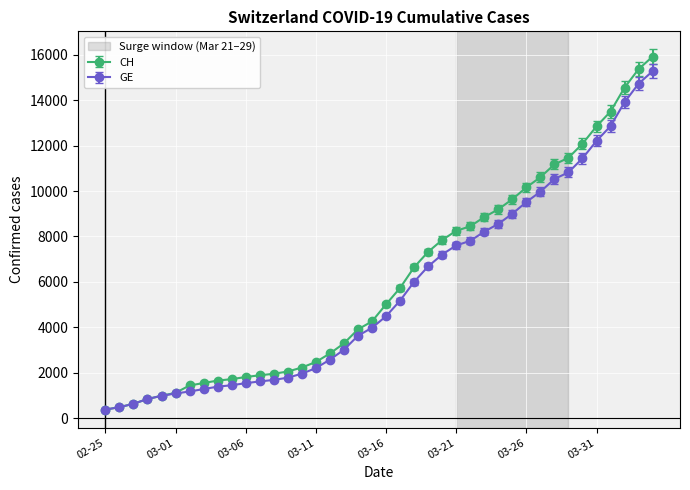

Which series has the widest spread of values?

CH